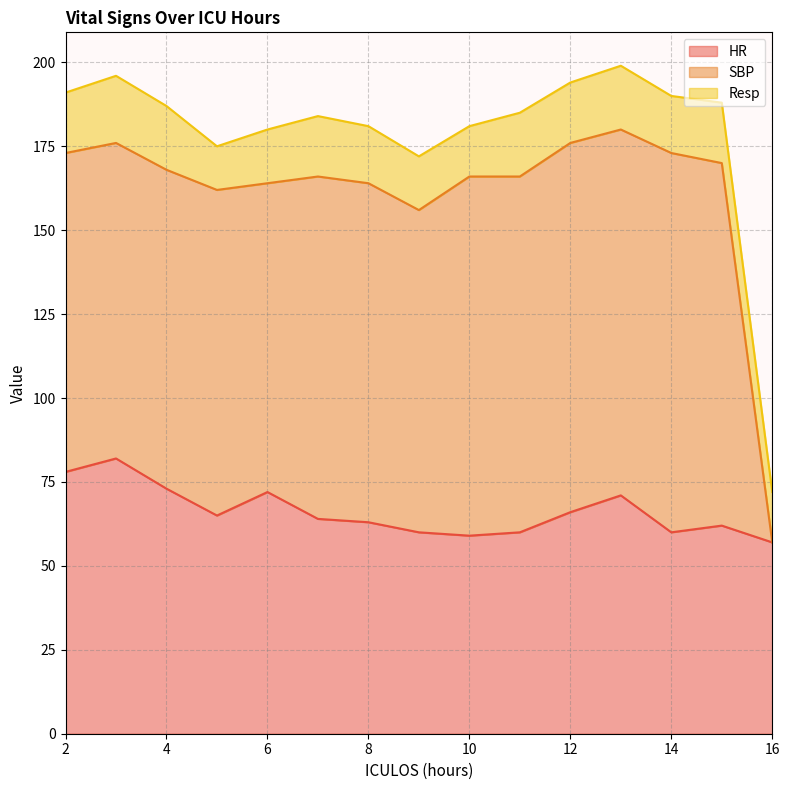

List the labels in order of SBP value, largest first.

14, 12, 13, 15, 10, 11, 7, 8, 5, 9, 2, 4, 3, 6, 16